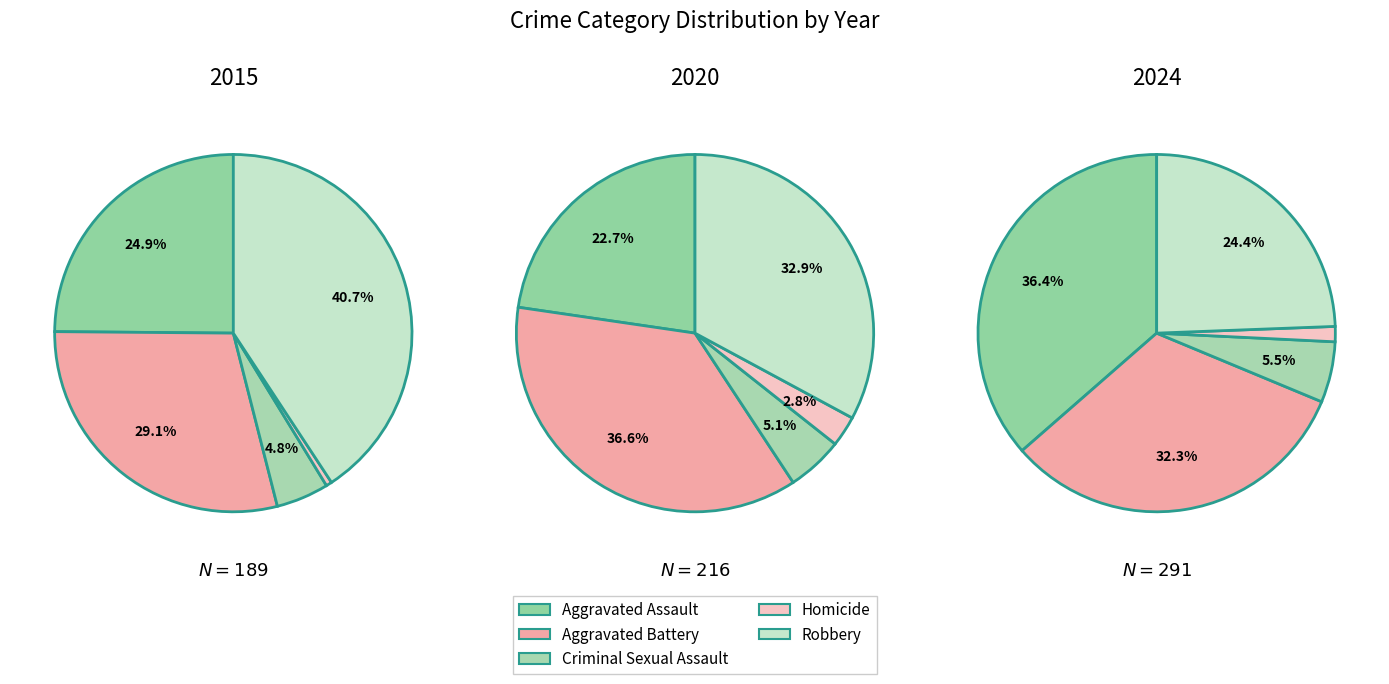

At 1, list the series in order from largest to smallest.

Robbery, Aggravated Battery, Aggravated Assault, Criminal Sexual Assault, Homicide